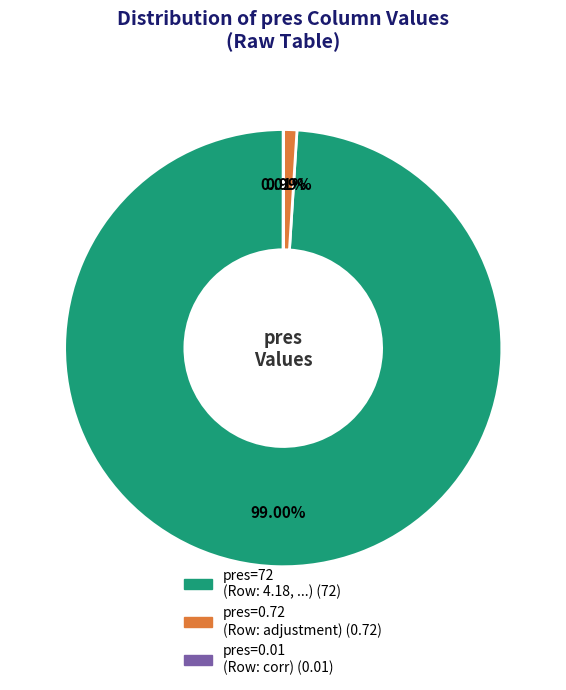

Does any single category account for the majority?

Yes